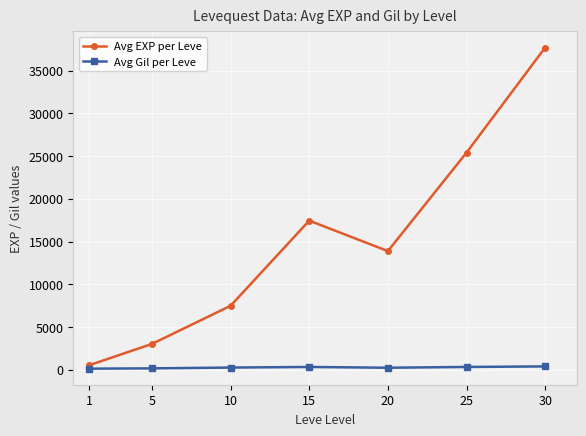

True or false: Avg EXP per Leve and Avg Gil per Leve intersect in this chart.

False